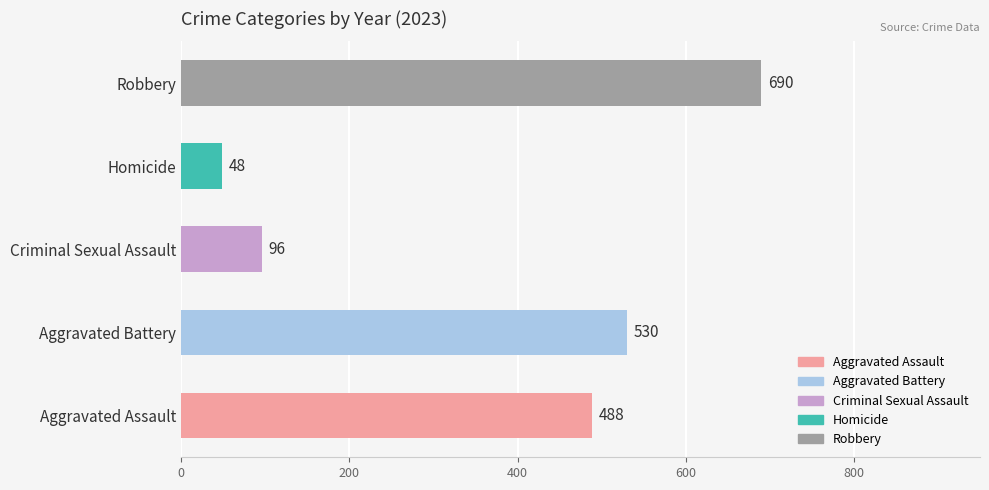

Approximately how many times larger is the value at Robbery compared to Homicide?

14.4